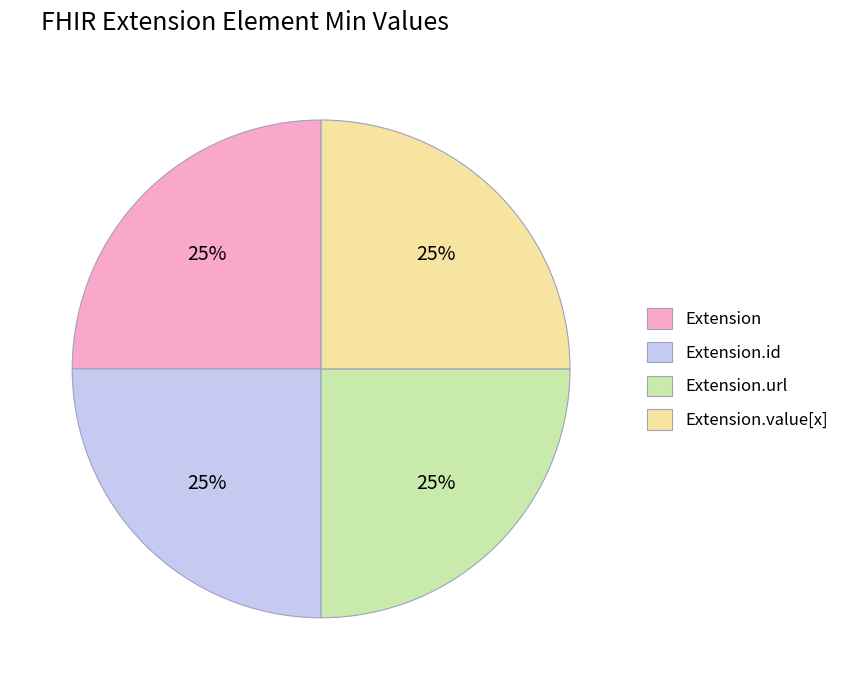

To the nearest percent, what portion does Extension represent?

25%